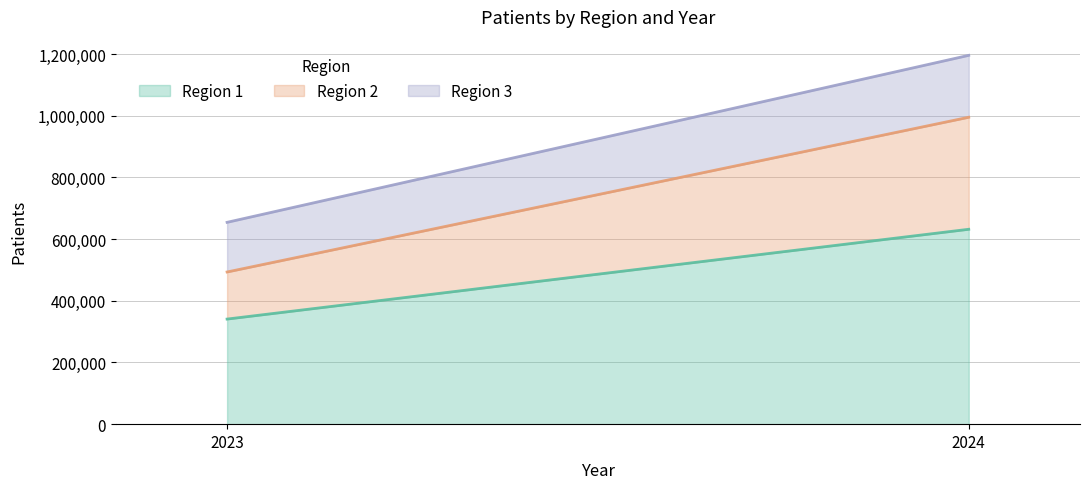

Reading left to right, what are all the values shown in this chart?

Region 1: 2023=340693	2024=631797
Region 2: 2023=152655	2024=363171
Region 3: 2023=160976	2024=200730